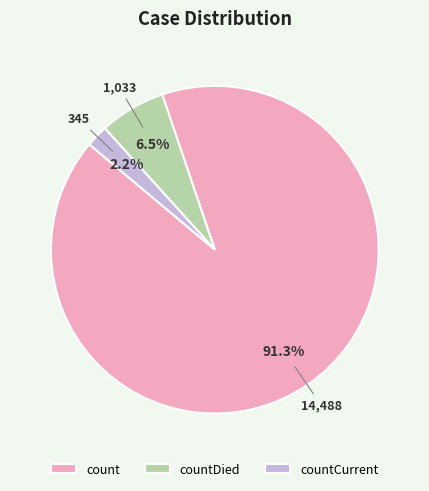

Rank the categories by value from highest to lowest.

count, countDied, countCurrent